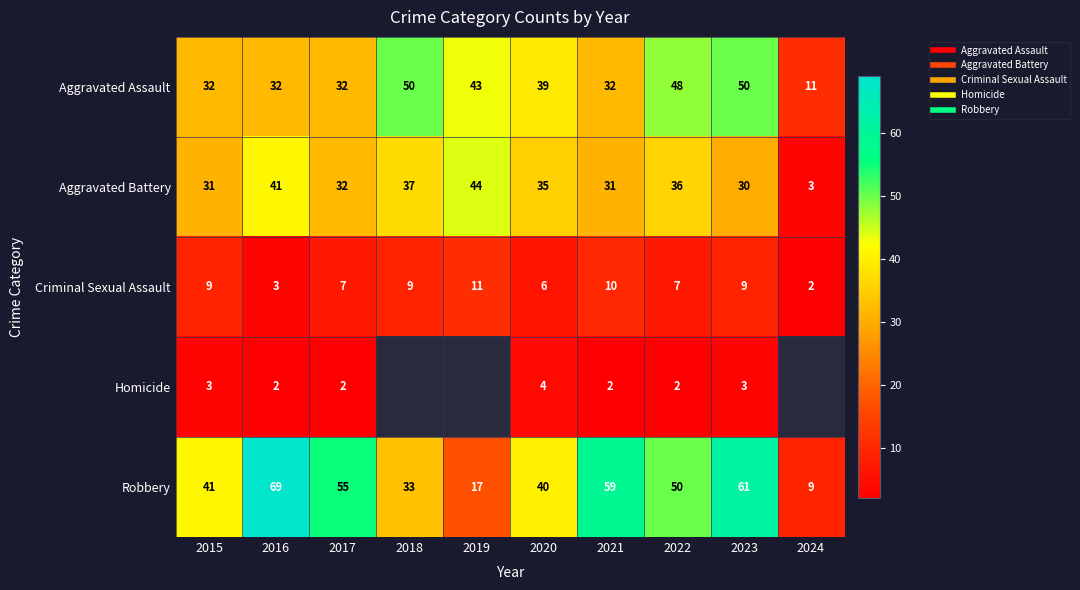

Between 2015 and 2016, which series saw the biggest shift?

Robbery